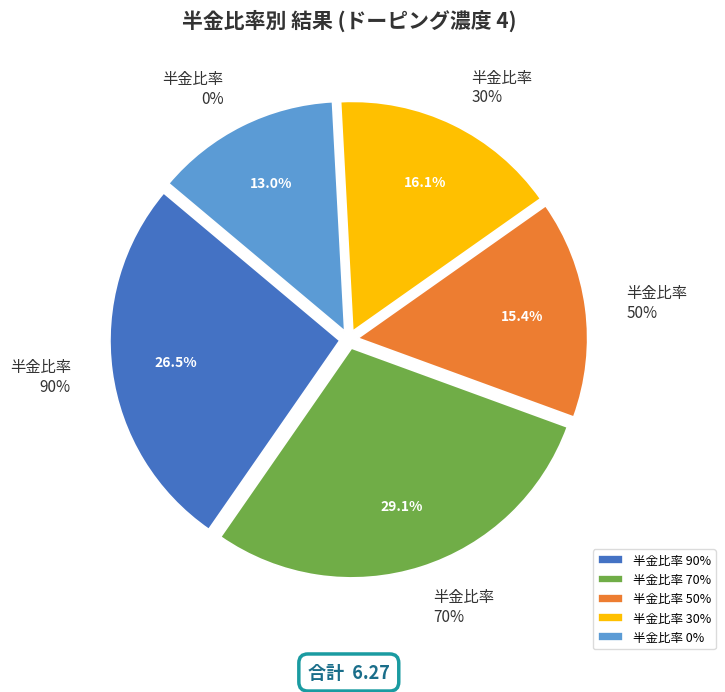

Does 30 account for over 50% of the chart?

No